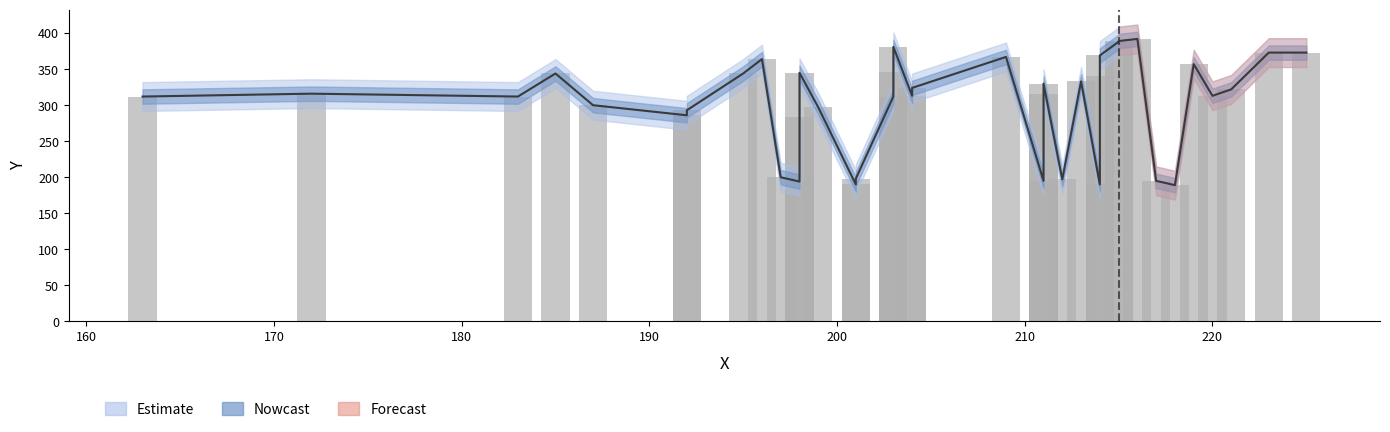

Reading left to right, list all the values displayed in this chart.

312	316	312	344	300	286	293	344	364	200	194	284	345	297	190	198	312	346	381	313	324	367	195	315	330	197	333	190	340	369	388	389	392	195	189	357	313	322	373	373